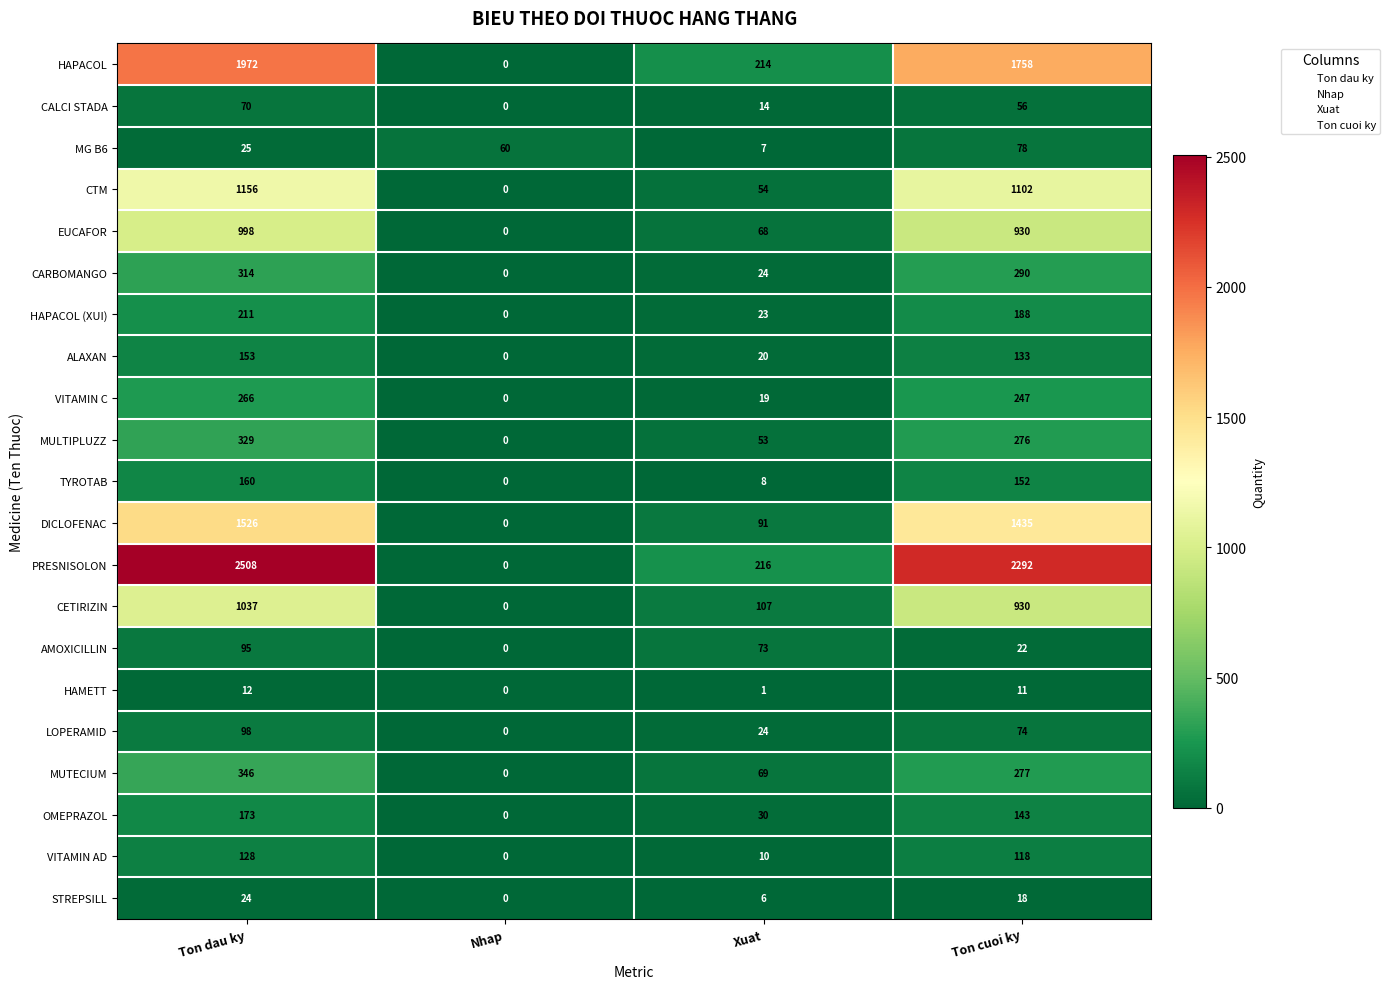

How many CETIRIZIN values are between 107 and 1037?

3